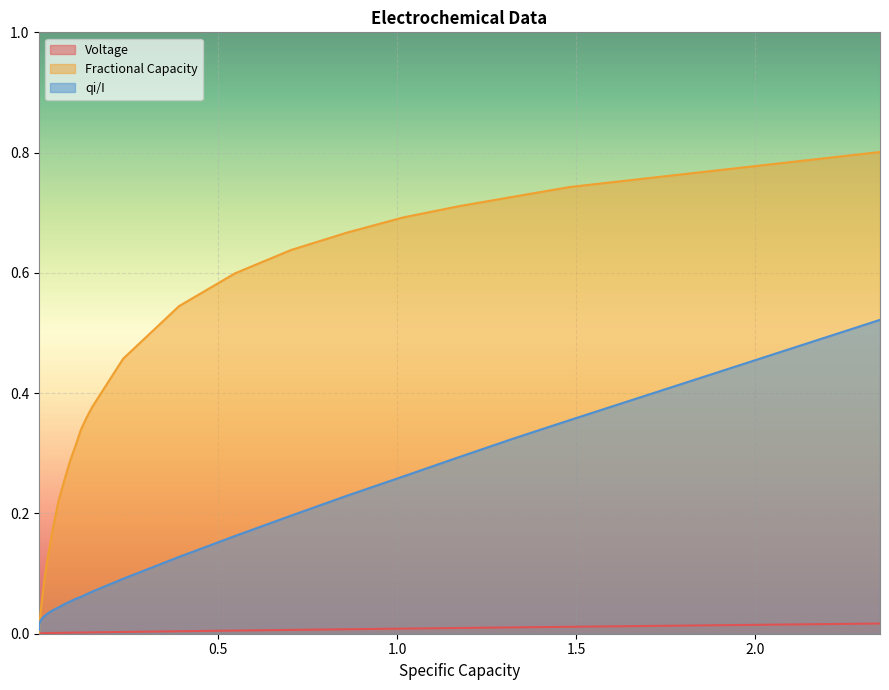

How many lines are shown in the chart?

3